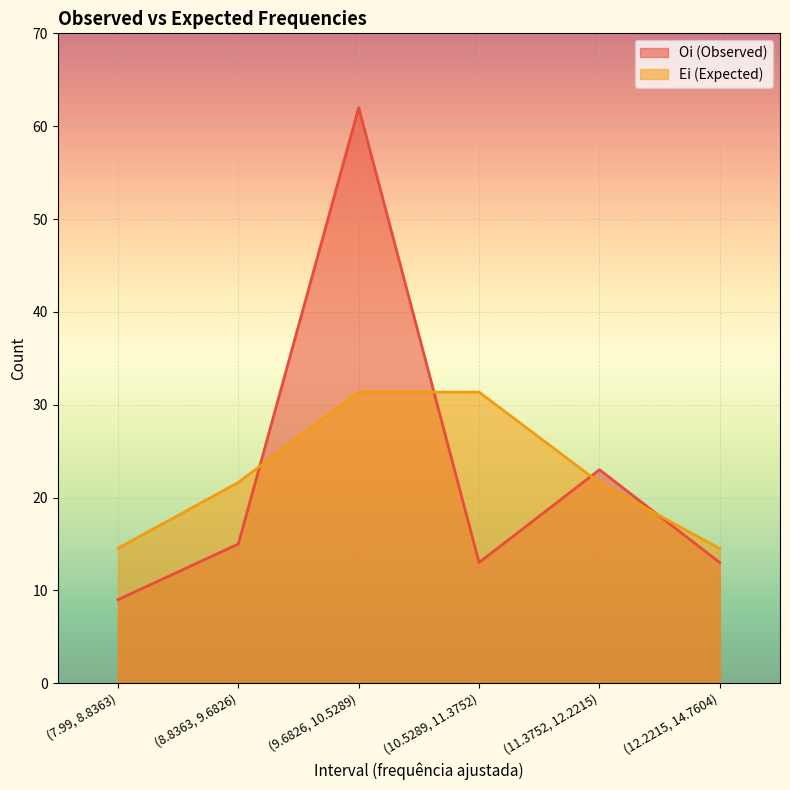

What is the difference between the maximum and minimum values in the Ei series?

16.9